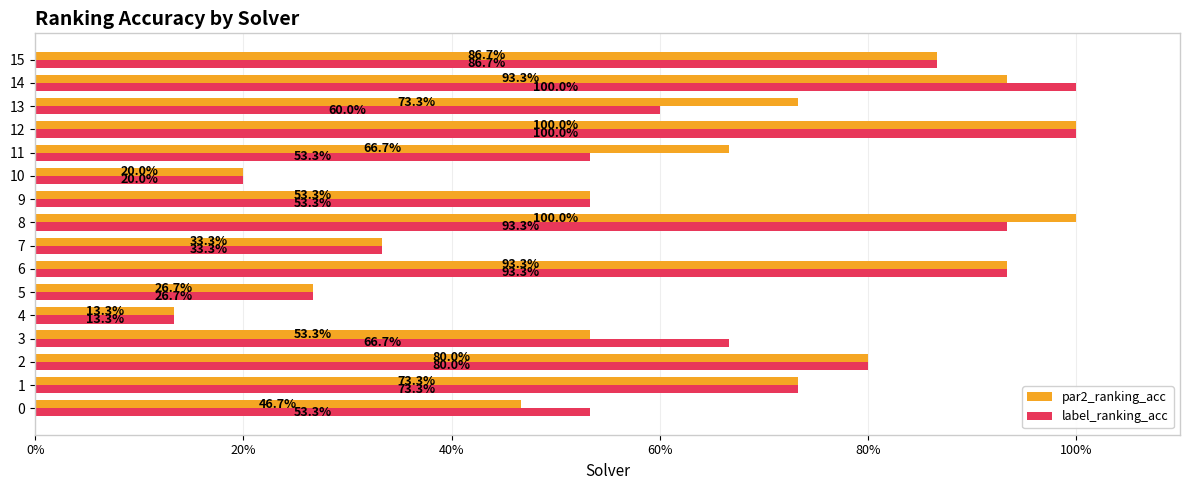

What are all the series names shown in the legend?

par2_ranking_acc, label_ranking_acc